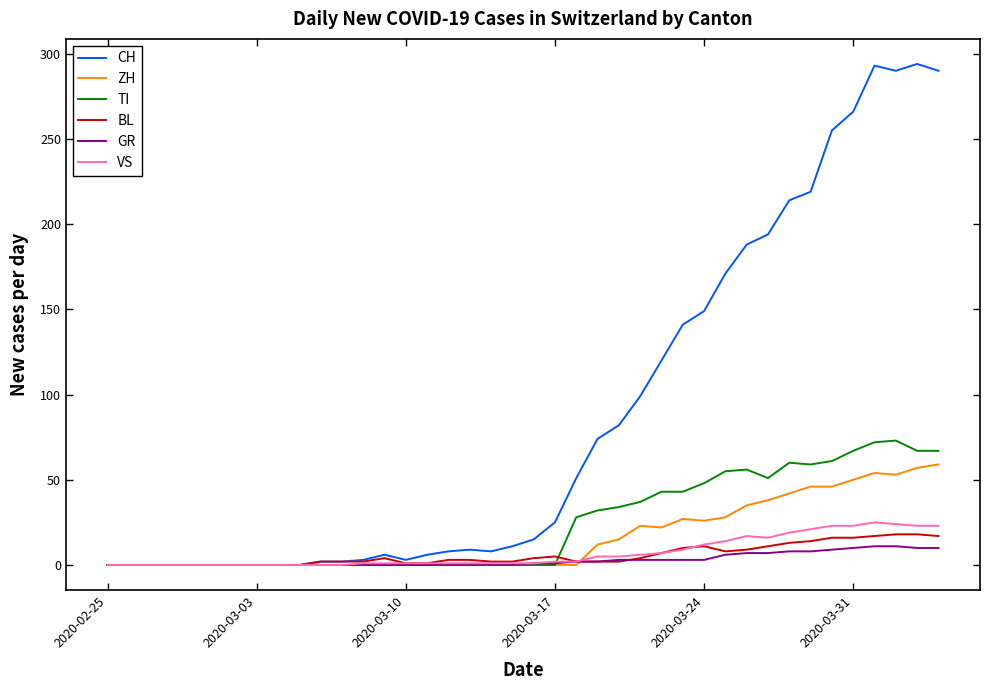

What is the greatest value displayed?

294